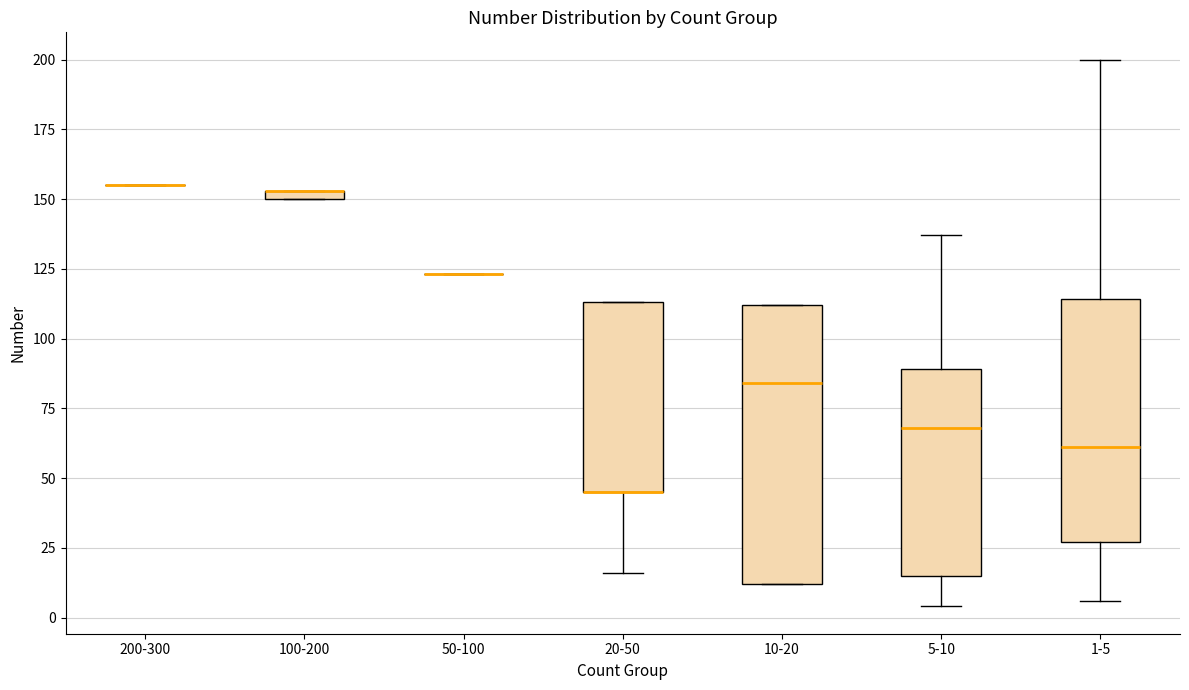

Which box is the tallest, from its lower edge to its upper edge?

10-20